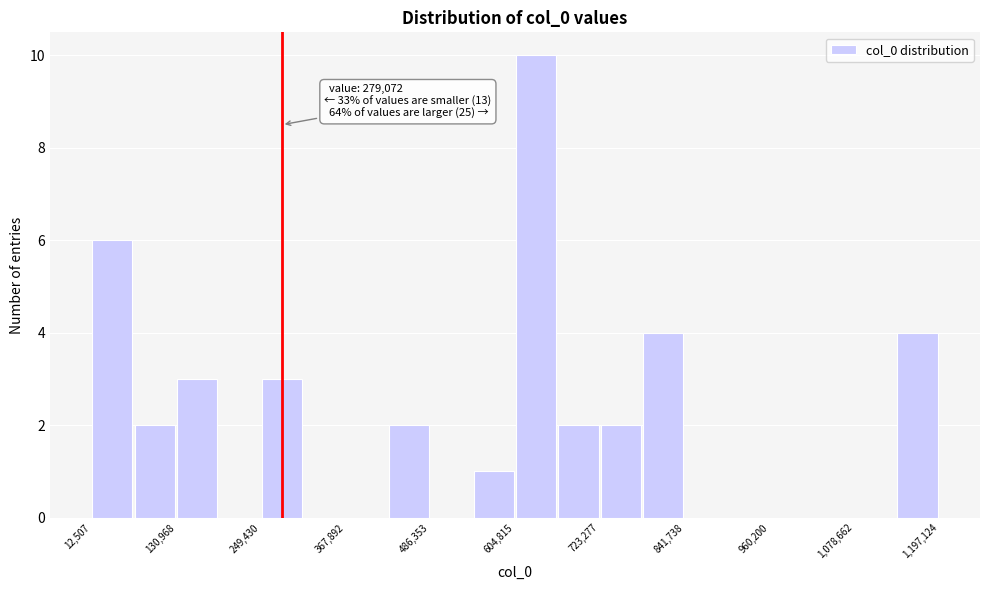

Read against the x-axis, roughly where is the centre of the tallest bar?

640000